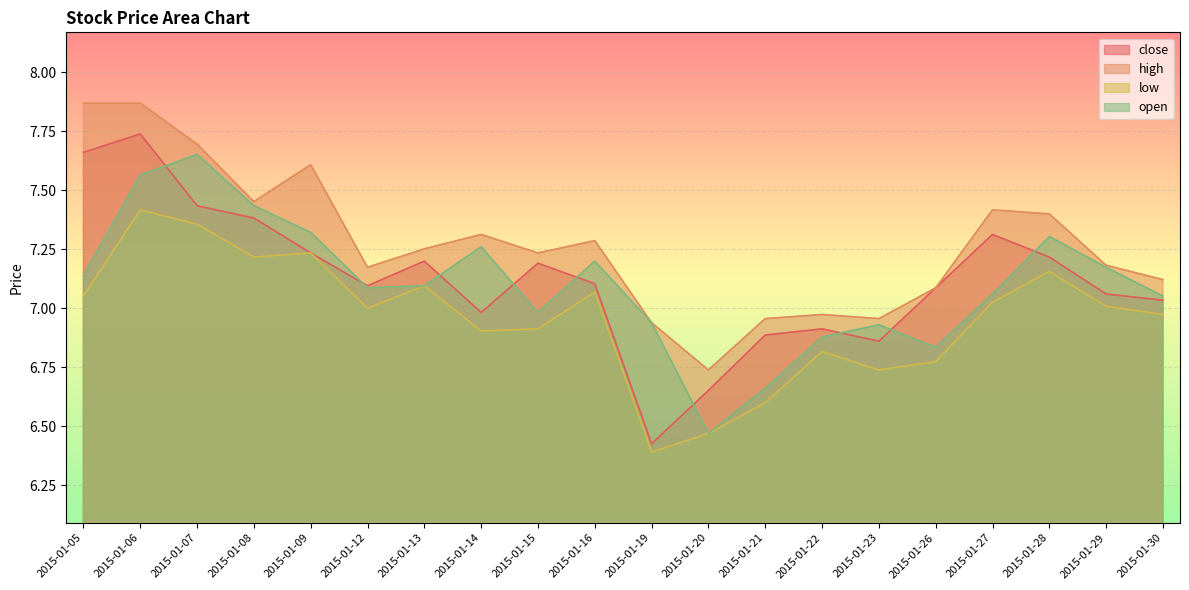

What is the difference between the maximum and second lowest values in the open series?

1.0